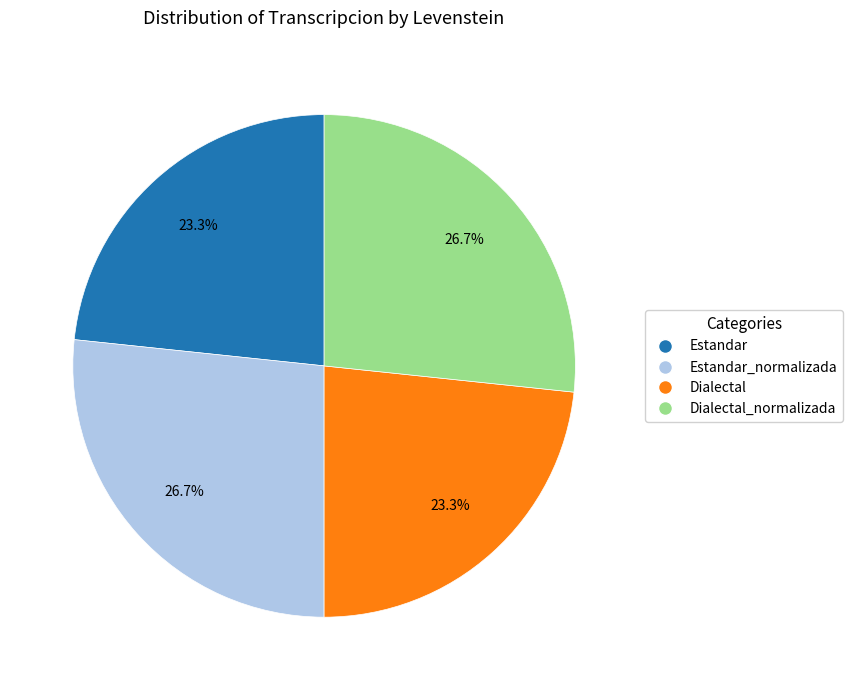

What percentage is the Dialectal slice, to the nearest percent?

23%